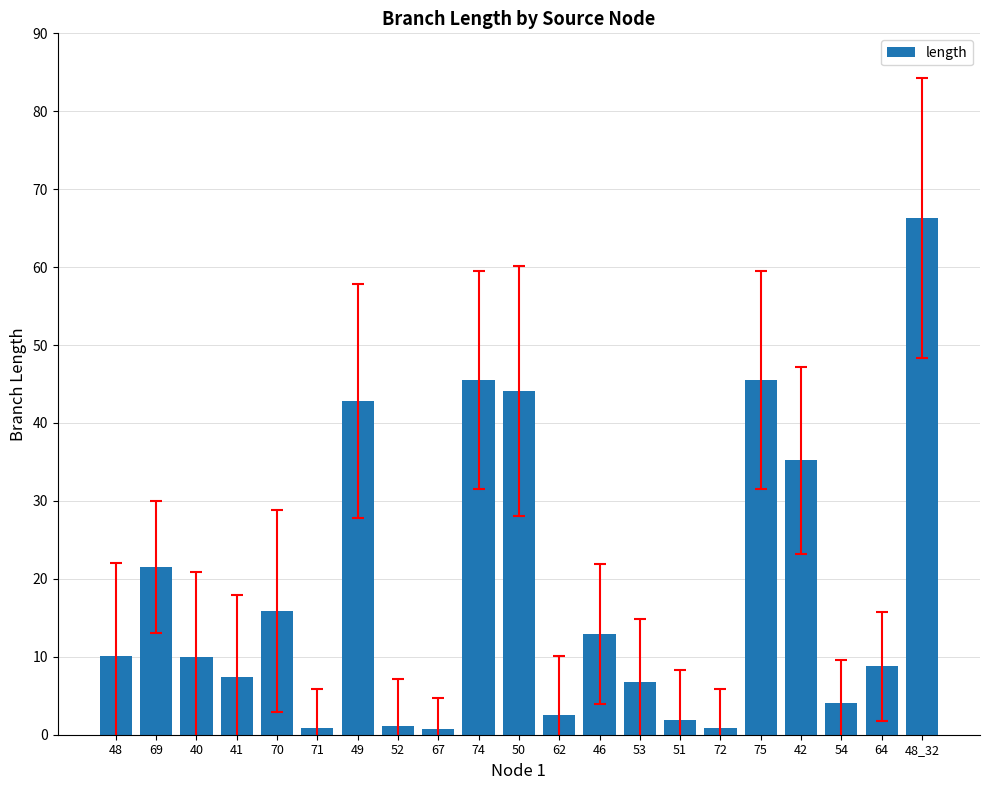

What is the sum of the values at 50 and 69?

65.6